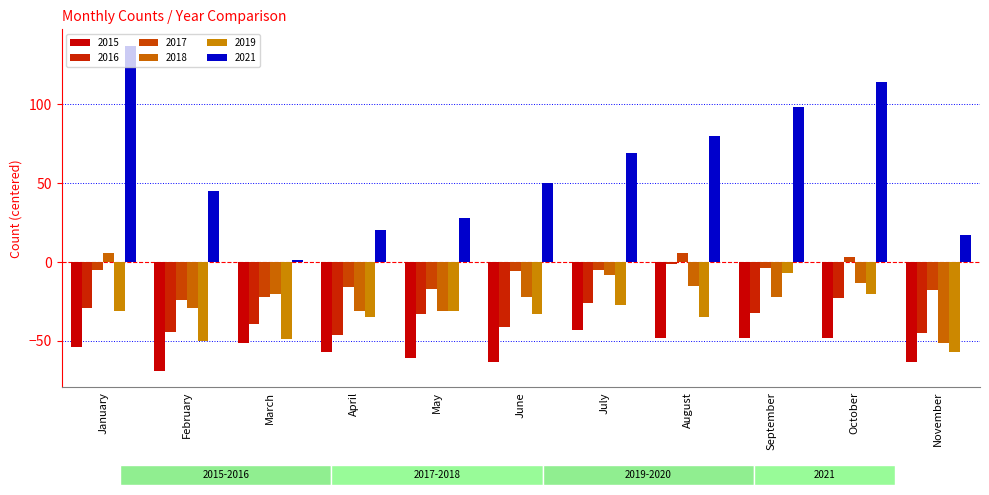

What is the spread (max minus min) of values at August?

128